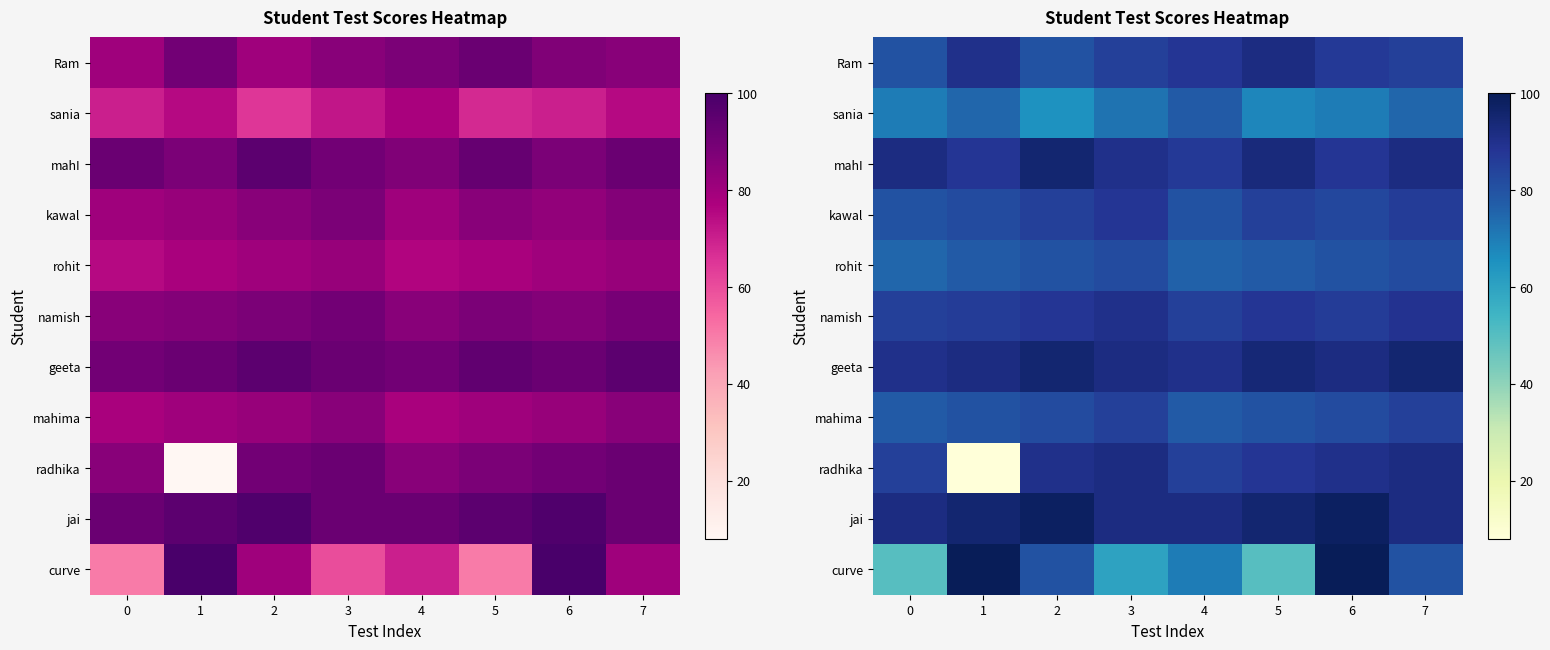

Where does the kawal series first go above 85?

3